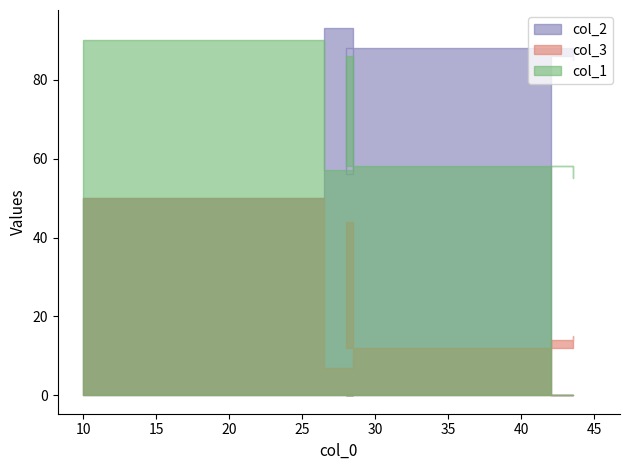

Where does the col_3 series first go above 15?

10